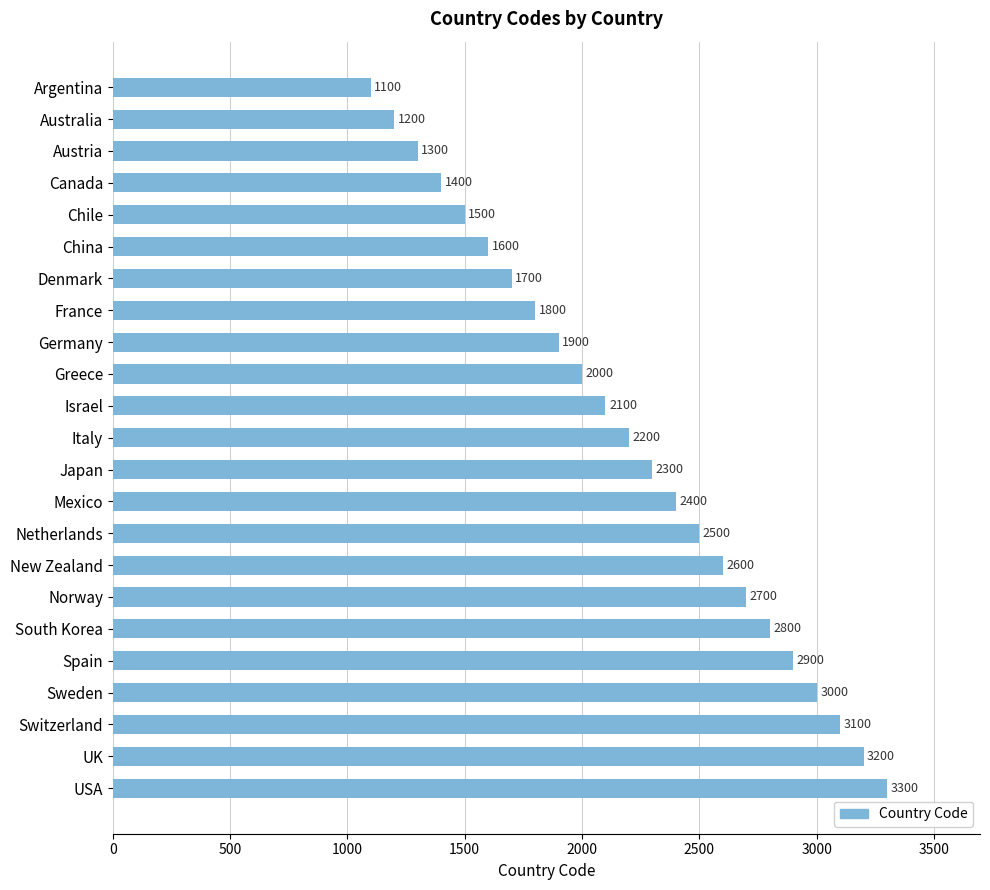

What is the ratio of the value at Sweden to the value at South Korea?

1.1